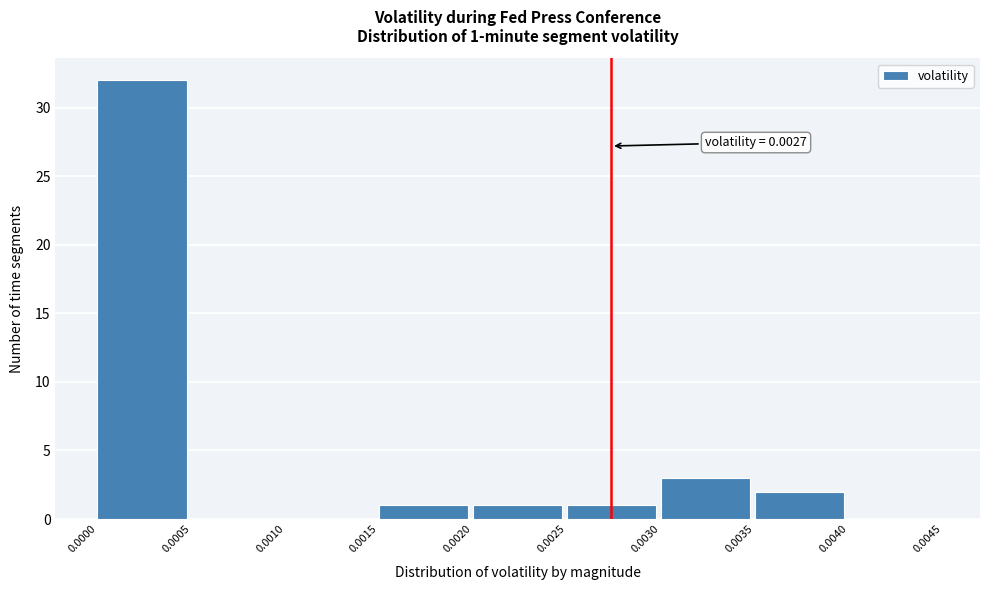

Which range on the x-axis has the tallest bar?

0.0000 to 0.0005